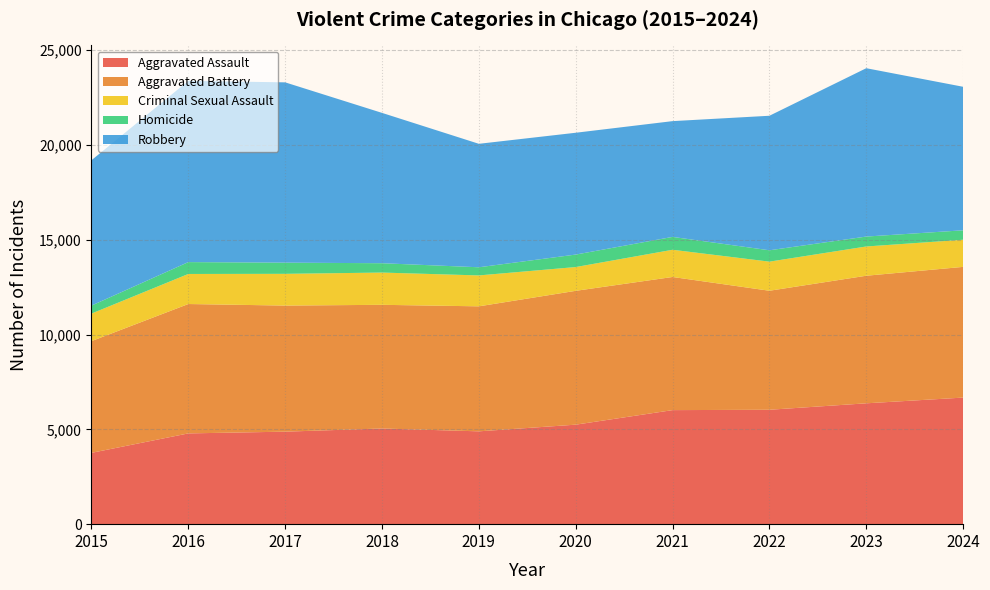

Reading left to right, extract all data points from this chart.

Aggravated Assault: 3761	4787	4879	5046	4896	5248	6015	6034	6374	6676
Aggravated Battery: 5893	6824	6650	6523	6593	7059	7022	6277	6729	6894
Criminal Sexual Assault: 1452	1585	1674	1701	1630	1254	1435	1535	1543	1431
Homicide: 422	626	590	493	430	658	679	599	523	498
Robbery: 7665	9559	9509	7929	6512	6425	6106	7095	8879	7570